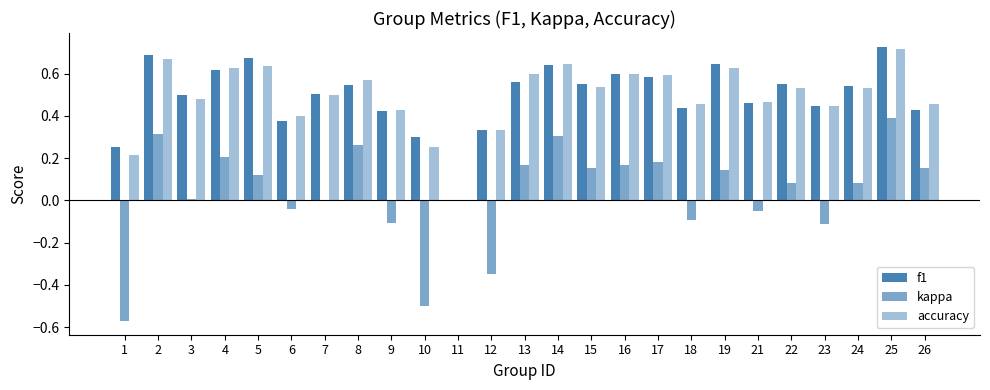

Reading left to right, what are all the values shown in this chart?

f1: 0.3	0.7	0.5	0.6	0.7	0.4	0.5	0.5	0.4	0.3	0.0	0.3	0.6	0.6	0.5	0.6	0.6	0.4	0.6	0.5	0.5	0.4	0.5	0.7	0.4
kappa: -0.6	0.3	0.0	0.2	0.1	-0.0	0.0	0.3	-0.1	-0.5	0.0	-0.3	0.2	0.3	0.2	0.2	0.2	-0.1	0.1	-0.1	0.1	-0.1	0.1	0.4	0.2
accuracy: 0.2	0.7	0.5	0.6	0.6	0.4	0.5	0.6	0.4	0.2	0.0	0.3	0.6	0.6	0.5	0.6	0.6	0.5	0.6	0.5	0.5	0.4	0.5	0.7	0.5